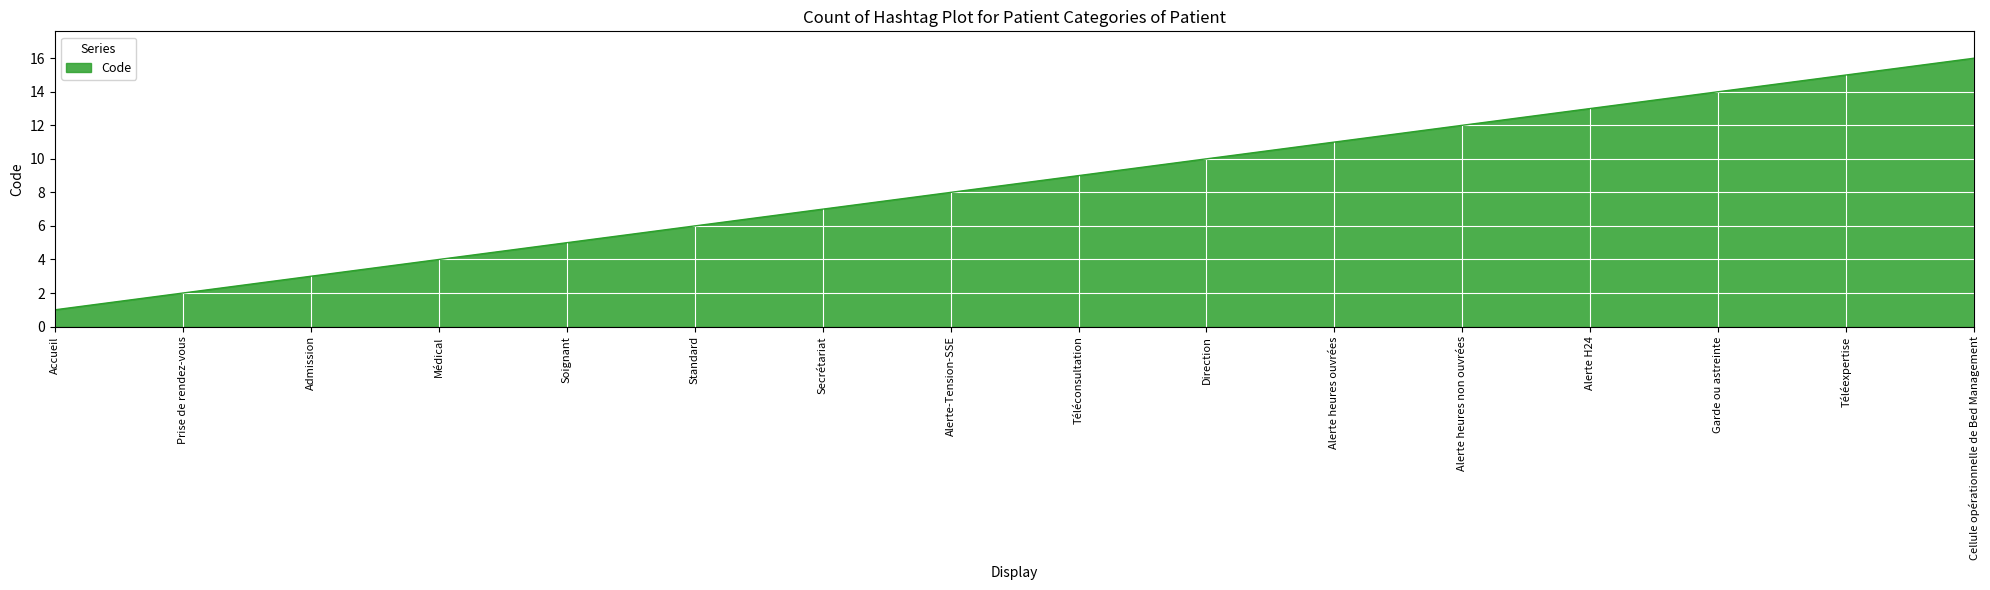

What is the greatest value displayed?

16